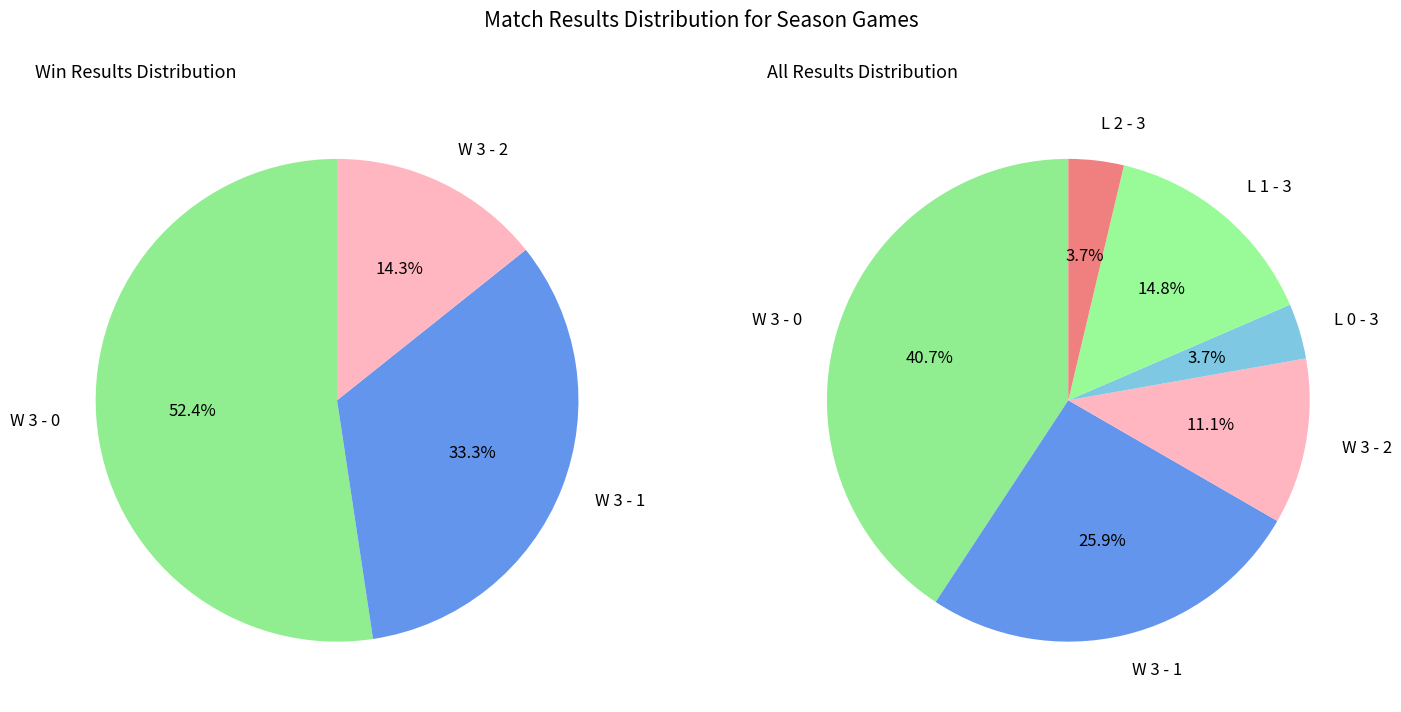

Is it true that L 2 - 3 is 18% of the pie?

False